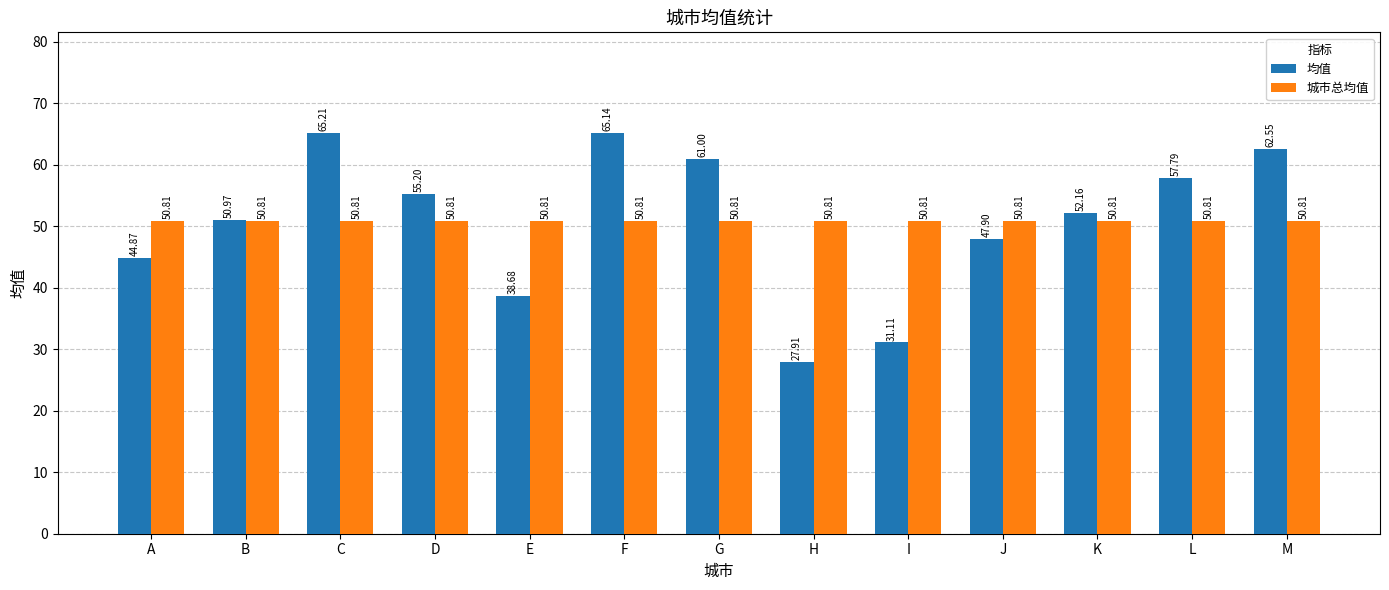

What is the value of the 城市总均值 bar at the 3rd from the left?

50.8